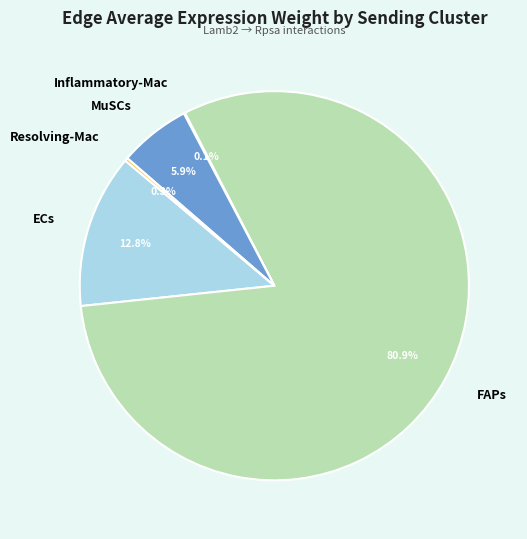

What percentage do FAPs and ECs together represent?

93.7%